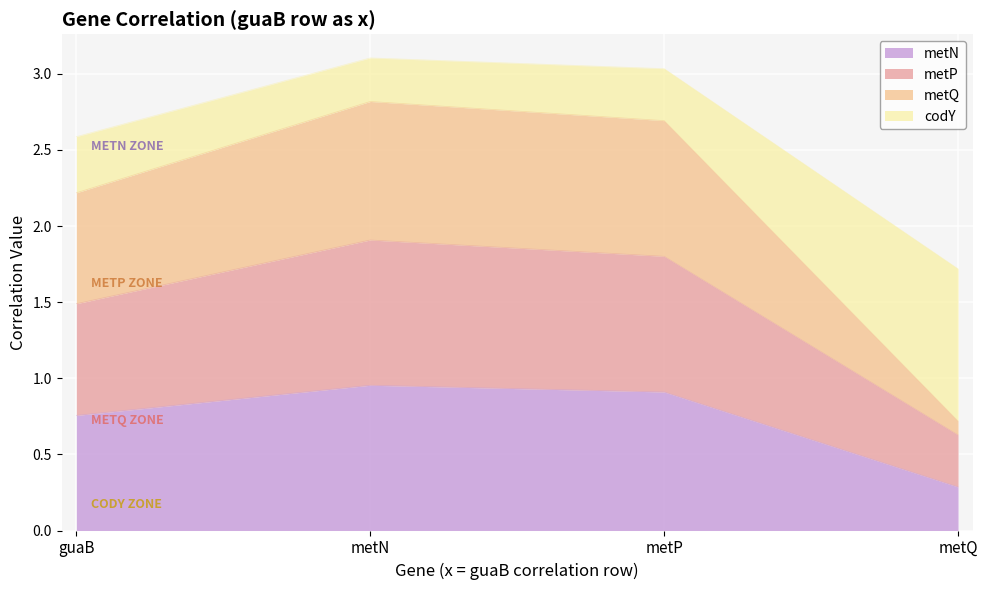

What is the sum of the metQ values at guaB and metQ?

2.9